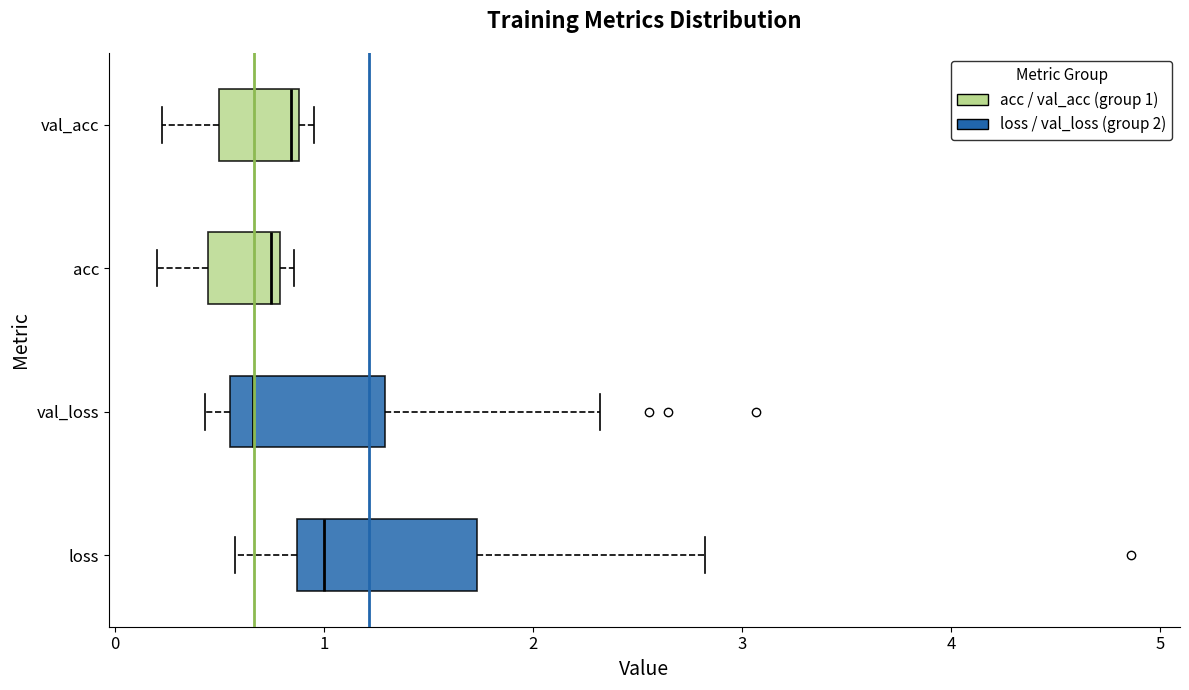

Reading bottom to top, transcribe this box plot: for each box, give where its median line is, the range the box spans, and where its two whiskers end, as read against the x-axis. The values are not printed on the chart, so give them approximately, as read against the axis.

loss: median 1.0, box 0.9 to 1.7, whiskers 0.6 to 2.8
val_loss: median 0.7, box 0.6 to 1.3, whiskers 0.4 to 2.3
acc: median 0.7, box 0.4 to 0.8, whiskers 0.2 to 0.9
val_acc: median 0.8, box 0.5 to 0.9, whiskers 0.2 to 0.9 (just right of the box's right edge)